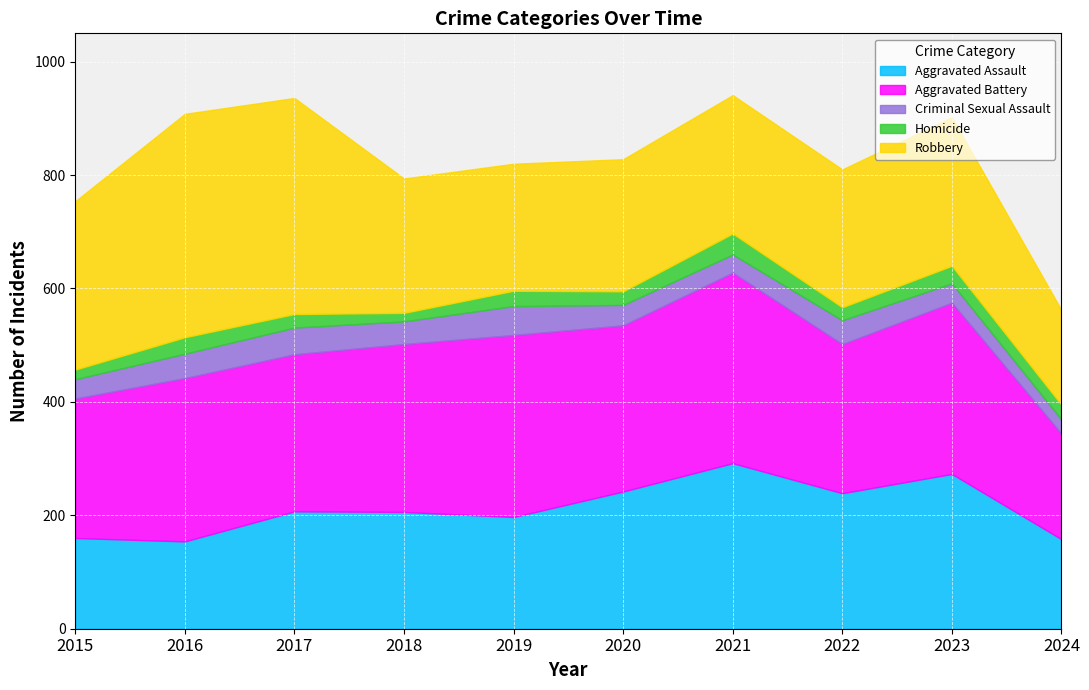

How many interior local valleys does the Aggravated Assault series have?

3